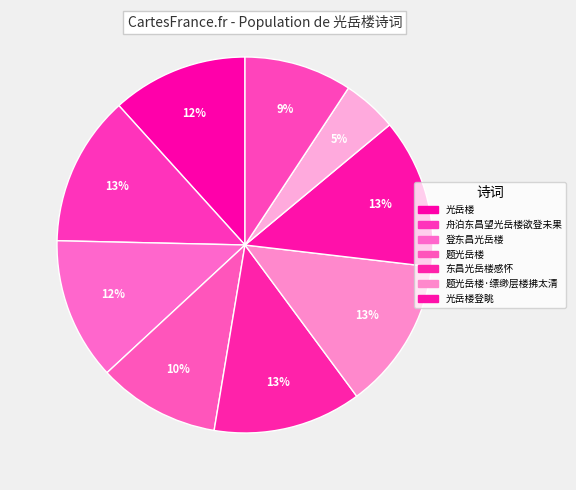

How many slices are in this pie chart?

9